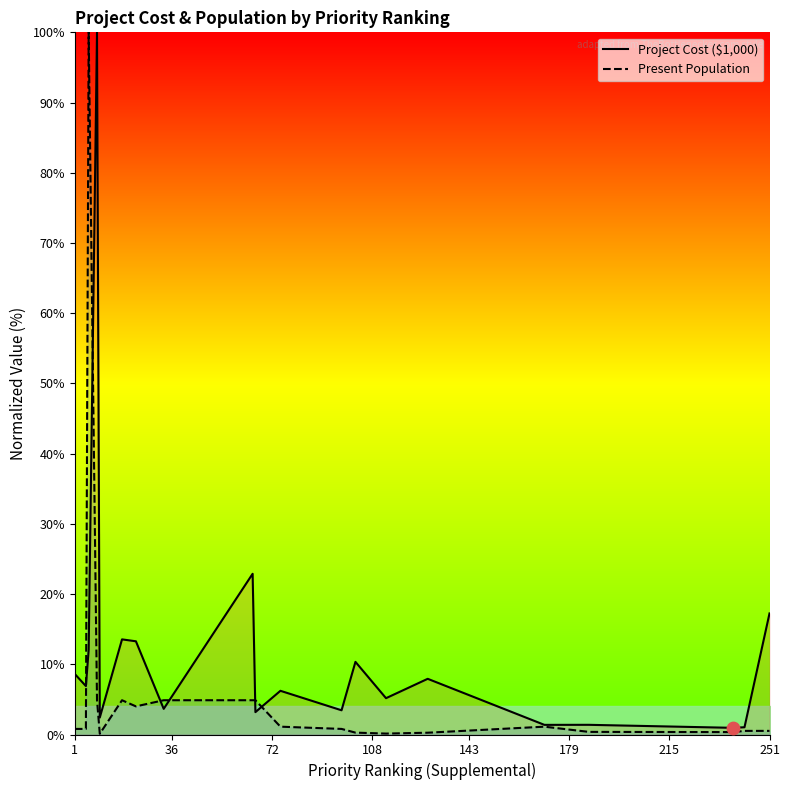

What are all the series names shown in the legend?

Project Cost ($1,000), Present Population